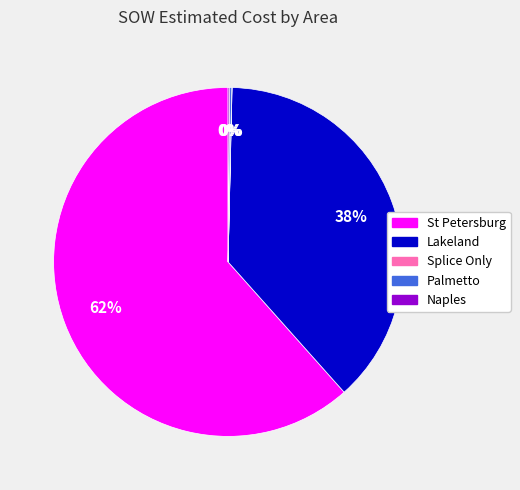

Which category accounts for the majority?

St Petersburg